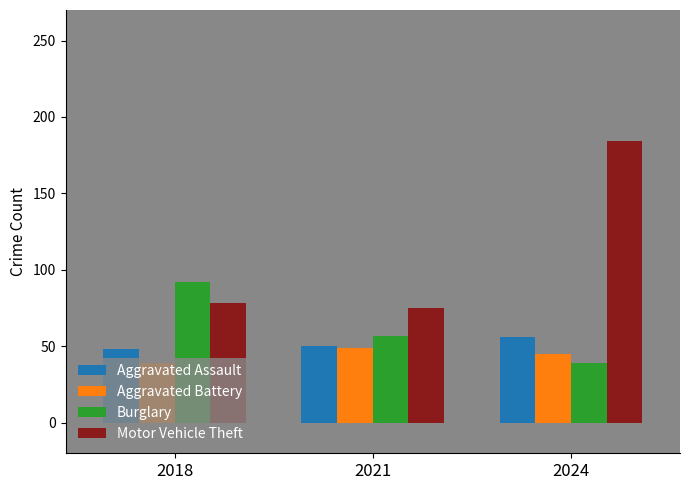

Reading left to right, what are all the values shown in this chart?

Aggravated Assault: 2018=48	2021=50	2024=56
Aggravated Battery: 2018=39	2021=49	2024=45
Burglary: 2018=92	2021=57	2024=39
Motor Vehicle Theft: 2018=78	2021=75	2024=184